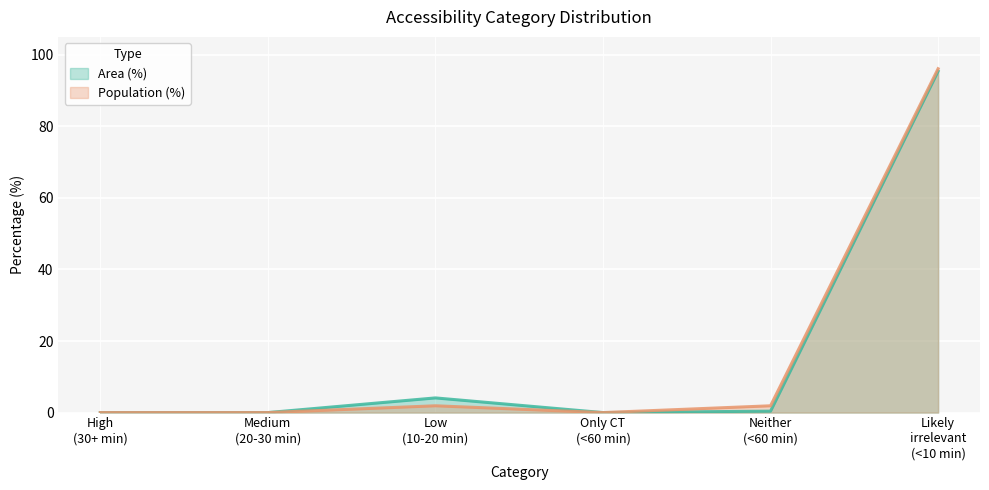

Is it true that Population (%) equals 1.9 at Low (10-20 min)?

True